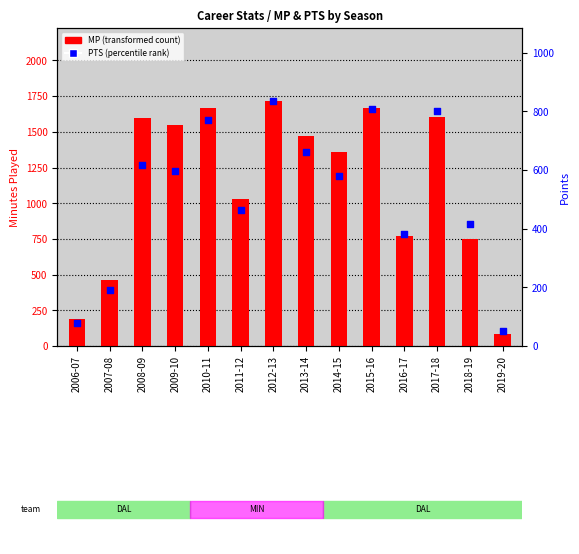

Which series has the largest total across all categories?

MP